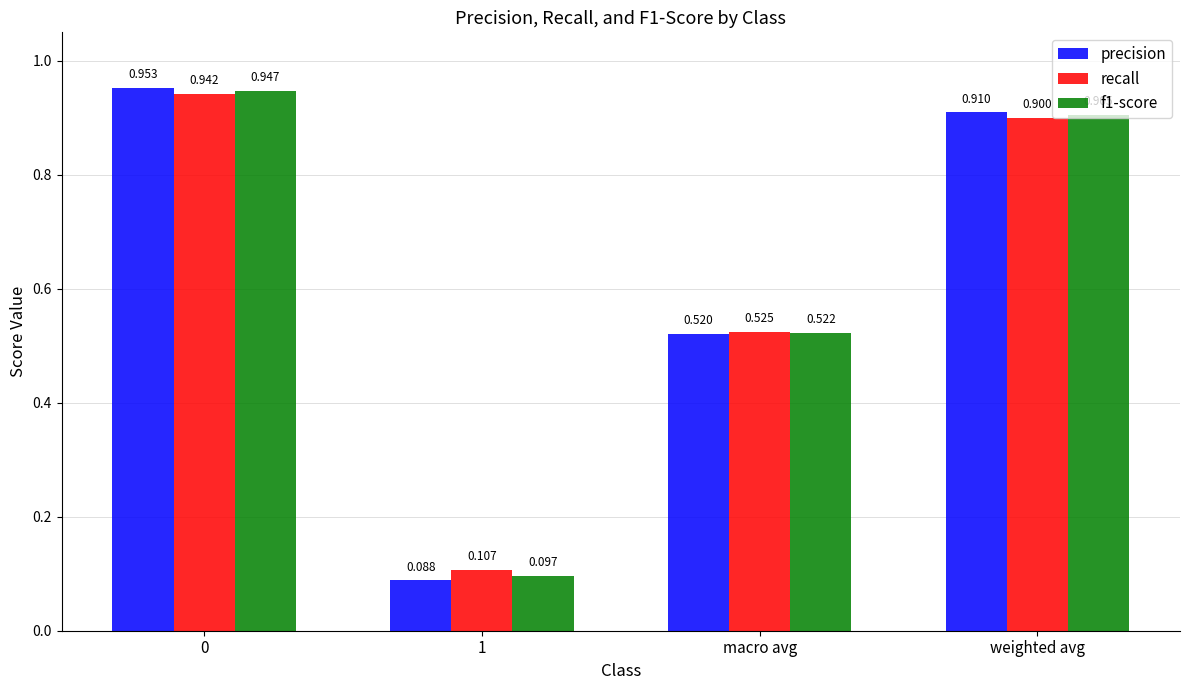

What is the sum of the recall values at macro avg and weighted avg?

1.4